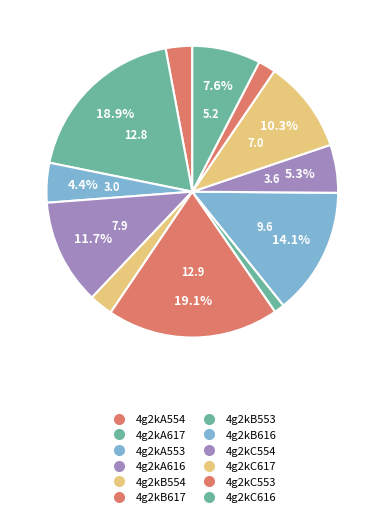

True or false: 4g2kB616 accounts for 3% of the total.

False